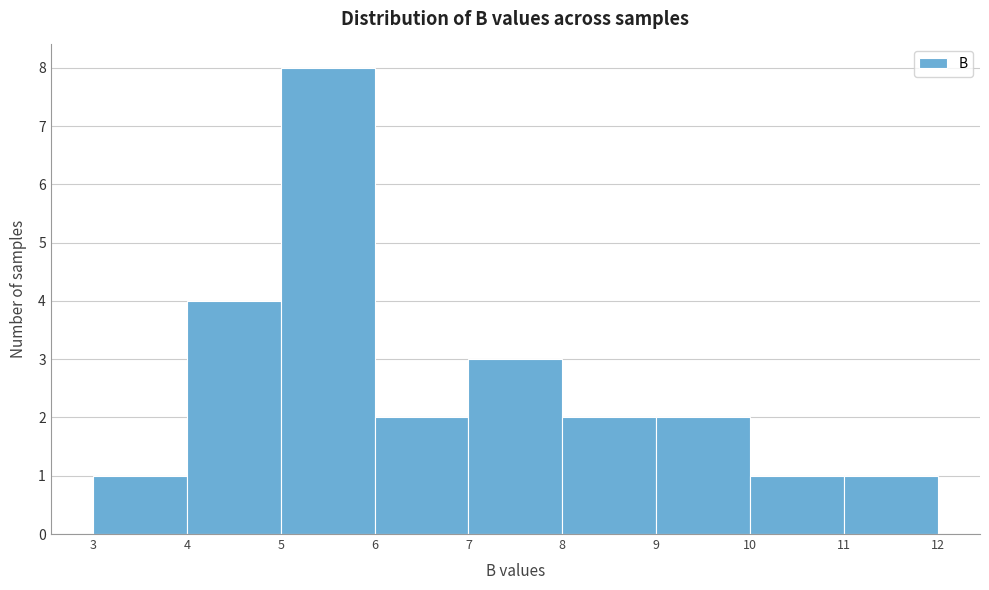

How tall is the bar that spans 9 to 10 on the x-axis? The values are not printed on the chart, so give them approximately, as read against the axis.

2